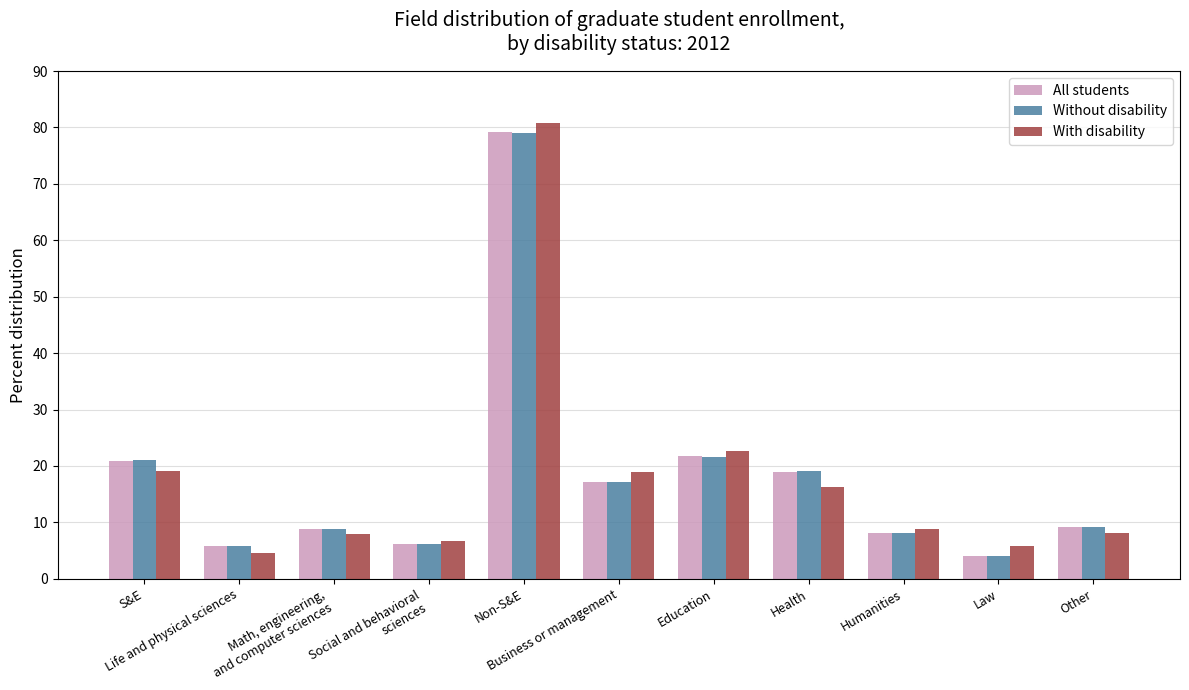

What is the average value of the With disability series?

18.2